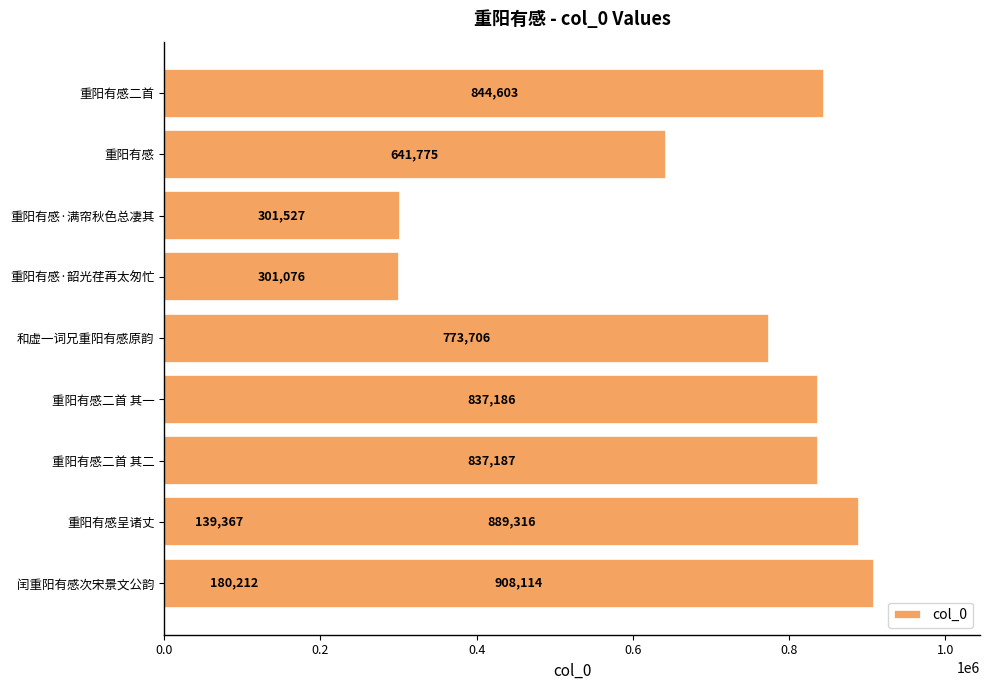

What is the minimum value shown in the chart?

139367